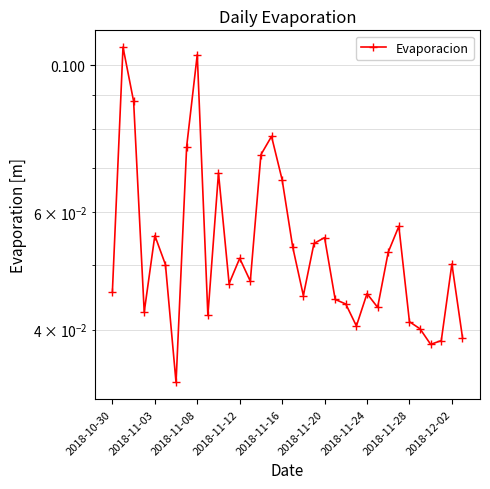

What is the sum of all values?

1.9